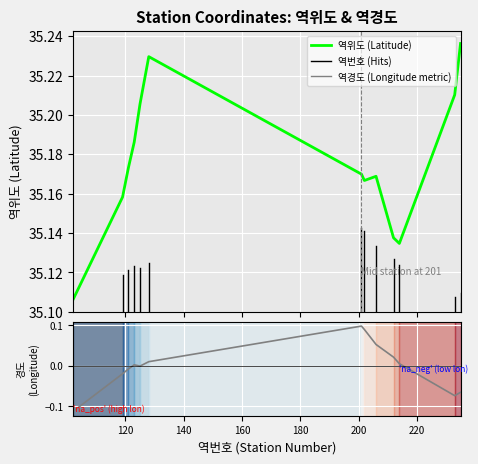

What is the difference between the maximum and minimum values in the 역위도 (Latitude) series?

0.1